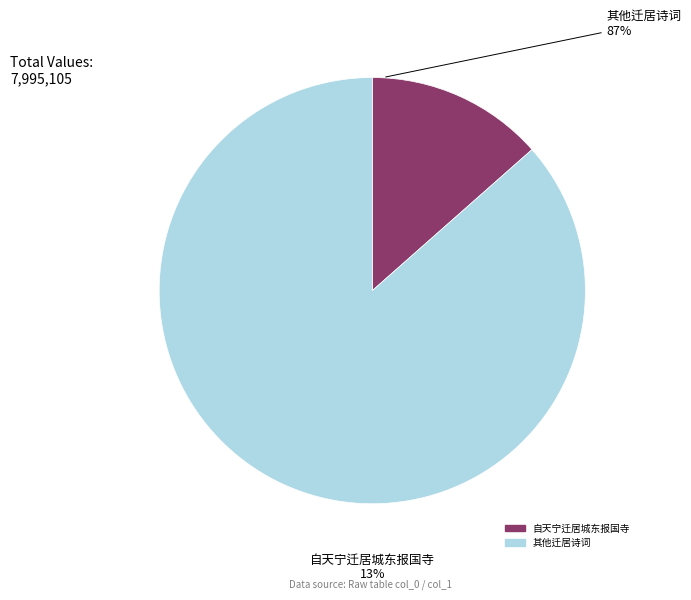

The 寄贡甫时迁居城南水上 slice represents 1% of the pie. True or false?

False